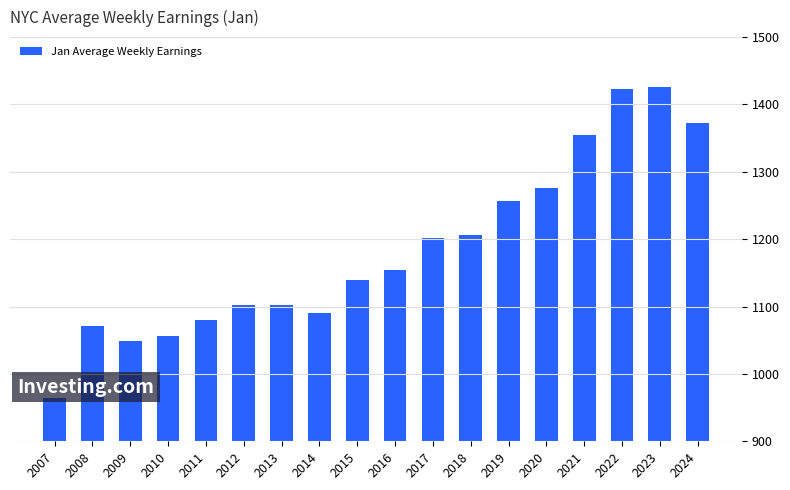

The value at 2010 is 1057.0. True or false?

True